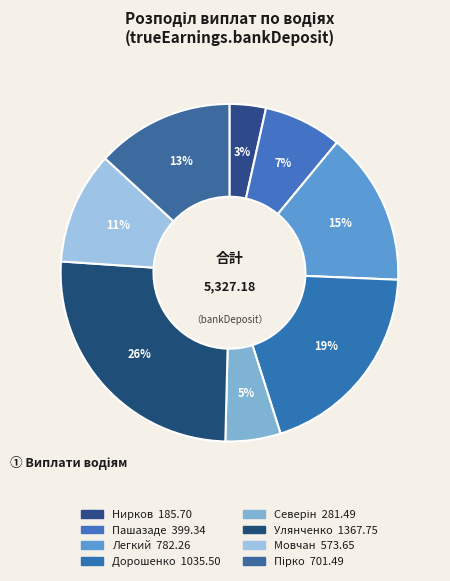

Combined, what portion of the pie is Легкий and Мовчан?

25.5%